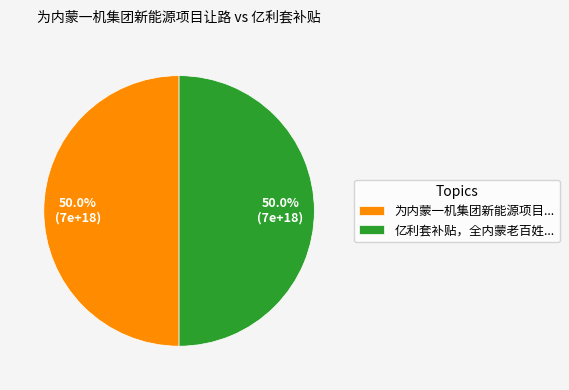

Approximately how many times larger is the value at 亿利套补贴，全内蒙老百姓... compared to 为内蒙一机集团新能源项目...?

1.0